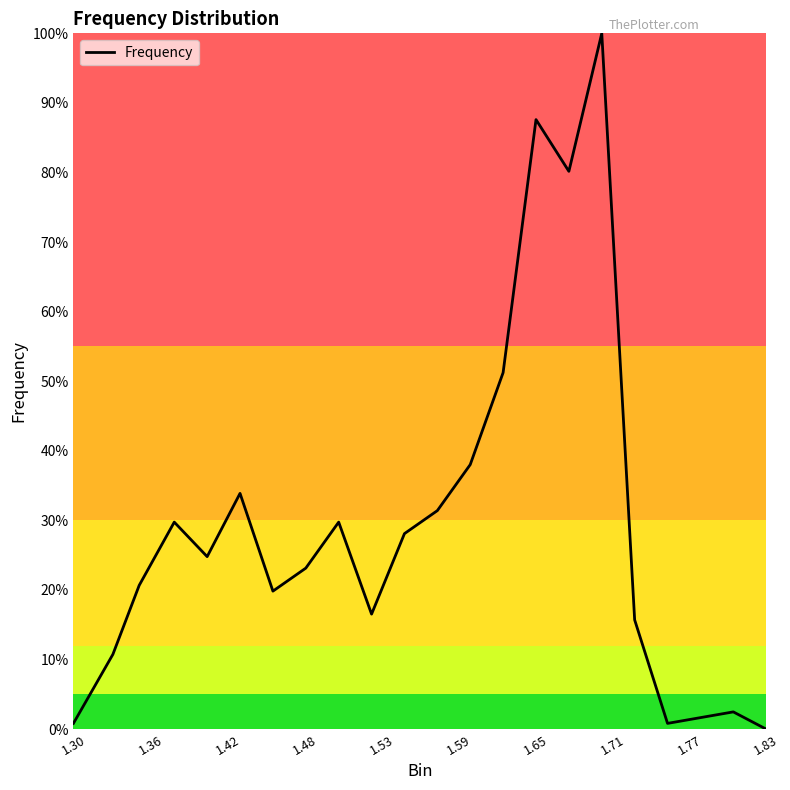

True or false: the data has more than 1 interior local peaks.

True